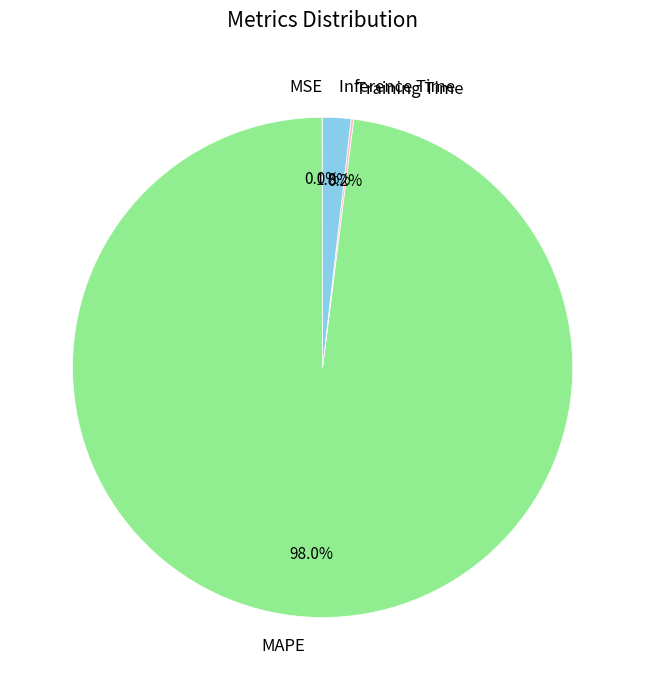

What portion of the pie excludes Inference Time?

98.2%